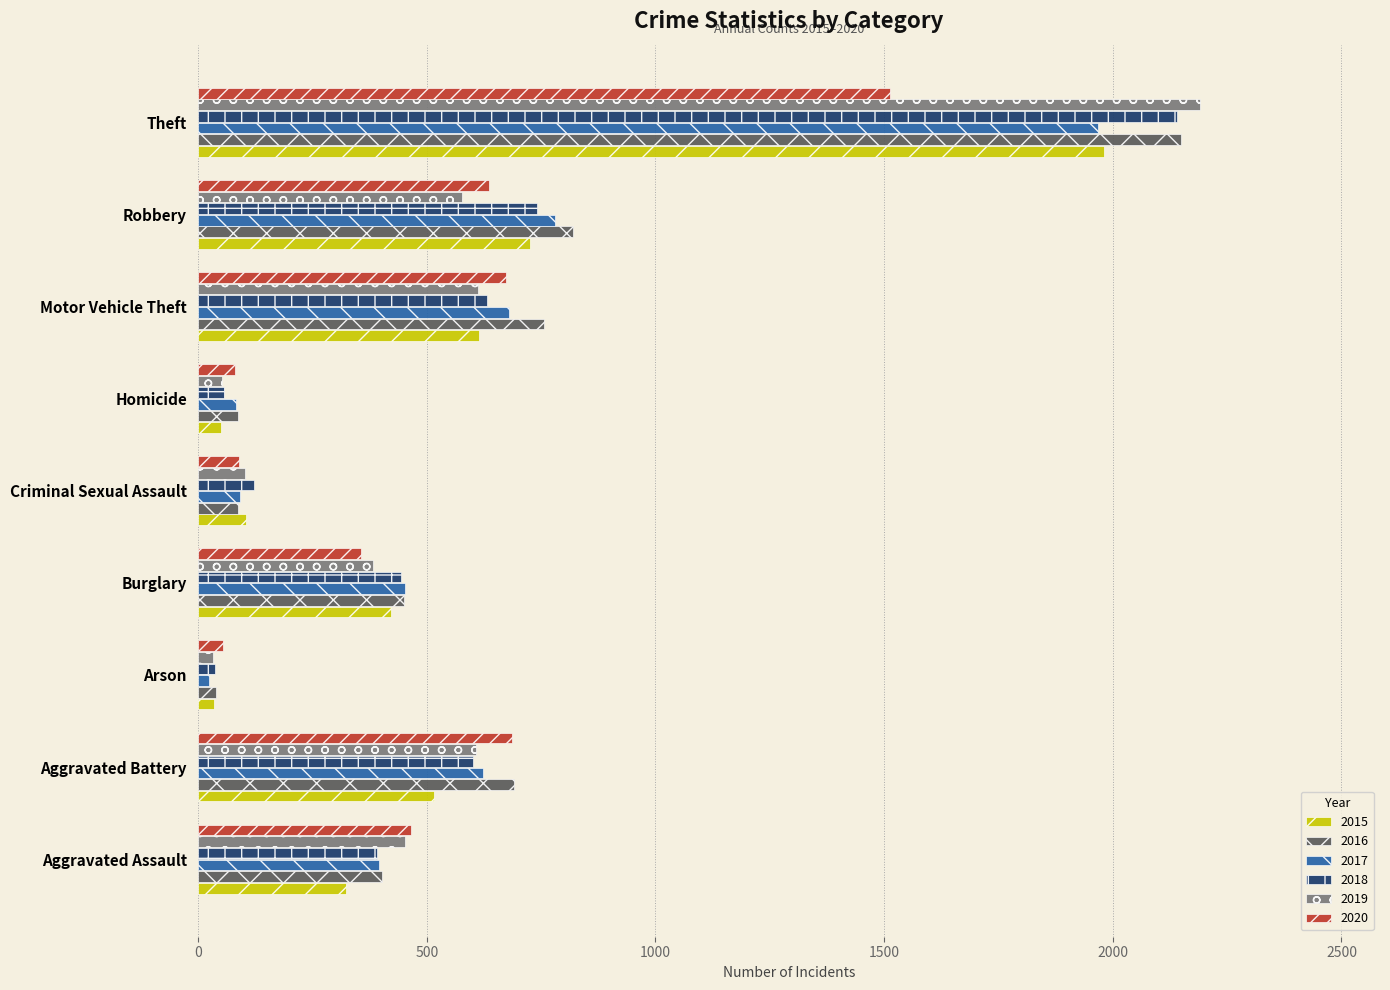

What is the average value of the 2017 series?

566